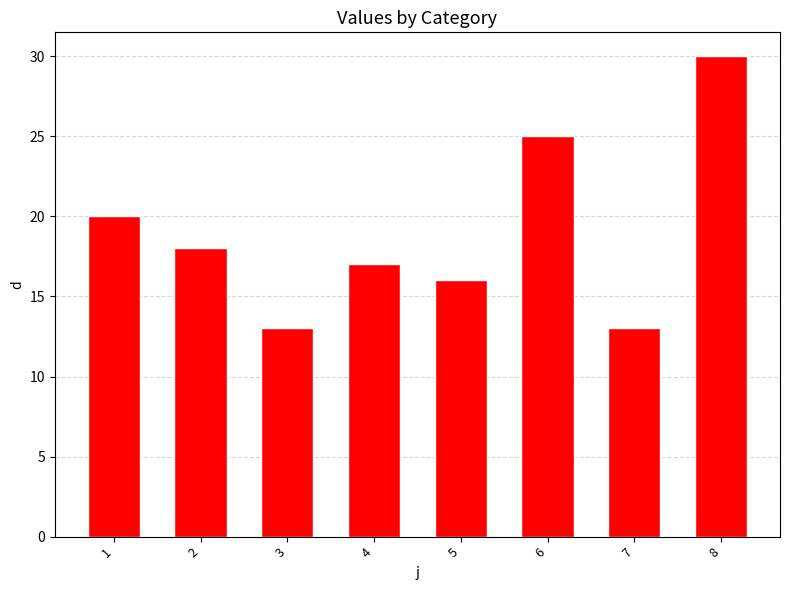

At which label is the value closest to 21?

1